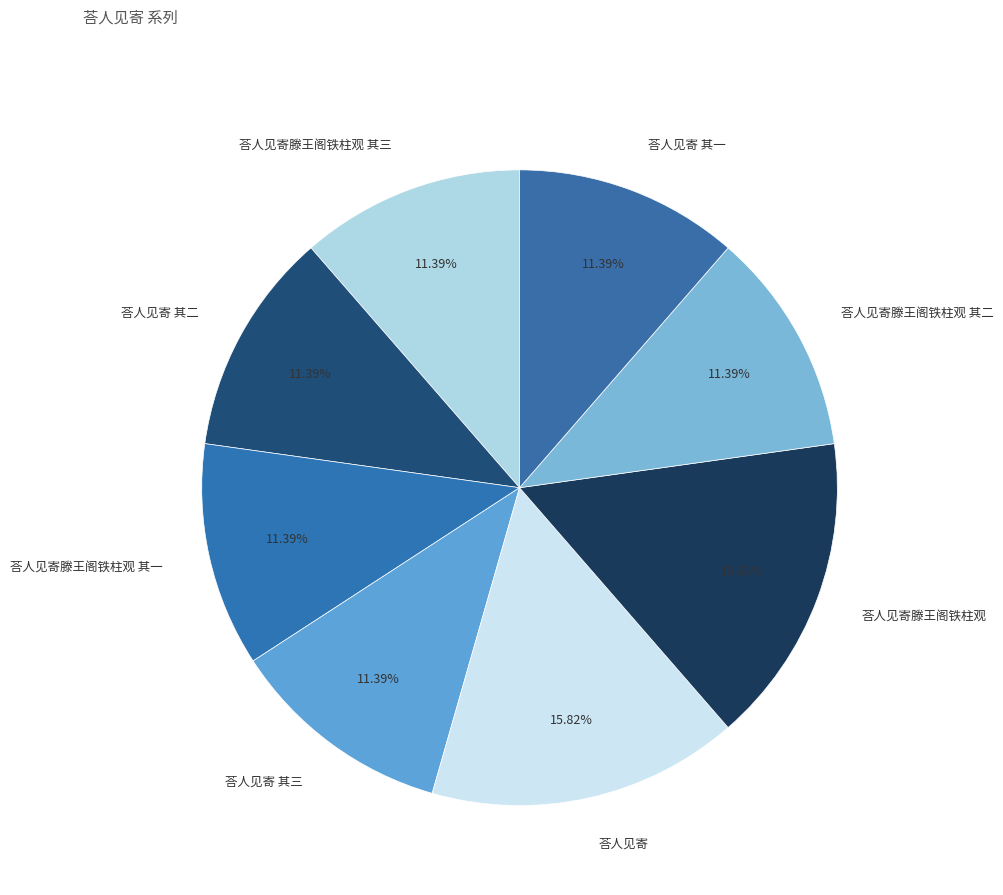

What is the ratio of the value at 荅人见寄 其二 to the value at 荅人见寄 其三?

1.0